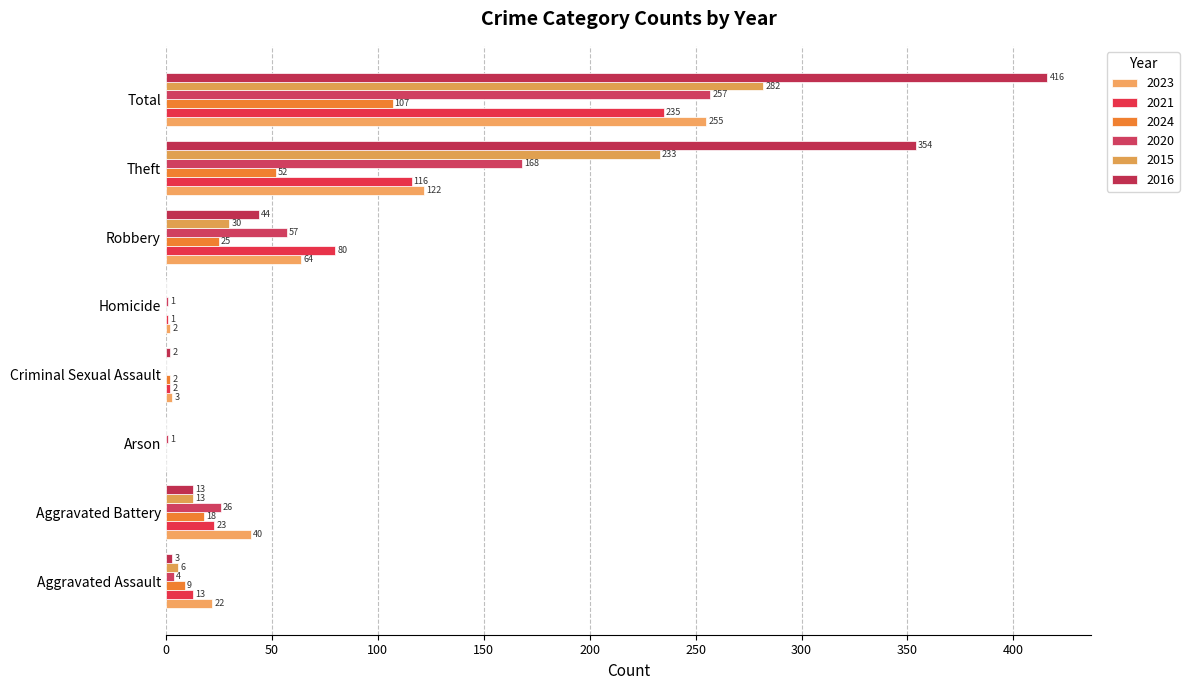

Count the number of data series in this chart.

6